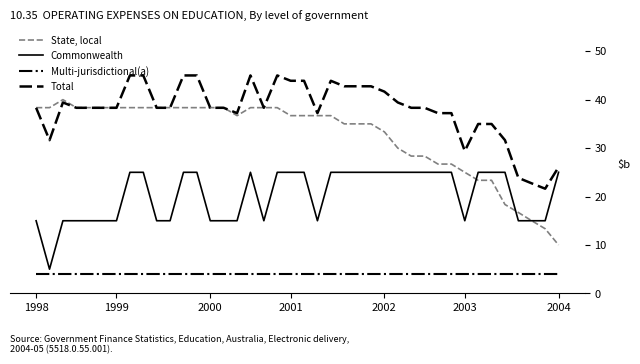

Which series has the largest total across all categories?

Total